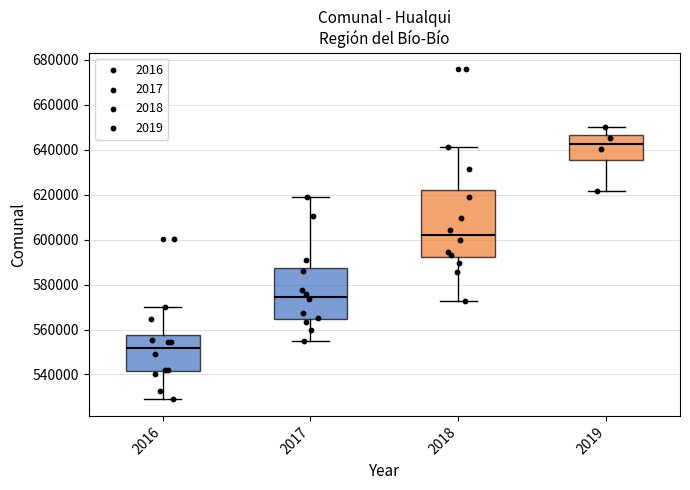

Reading left to right, read every box against the y-axis: the position of its median line, the range the box covers, and the ends of its whiskers. The values are not printed on the chart, so give them approximately, as read against the axis.

2016: median 552000, box 542000 to 558000, whiskers 528000 to 570000
2017: median 574000, box 564000 to 588000, whiskers 554000 to 618000
2018: median 602000, box 592000 to 622000, whiskers 572000 to 642000
2019: median 642000, box 636000 to 646000, whiskers 622000 to 650000